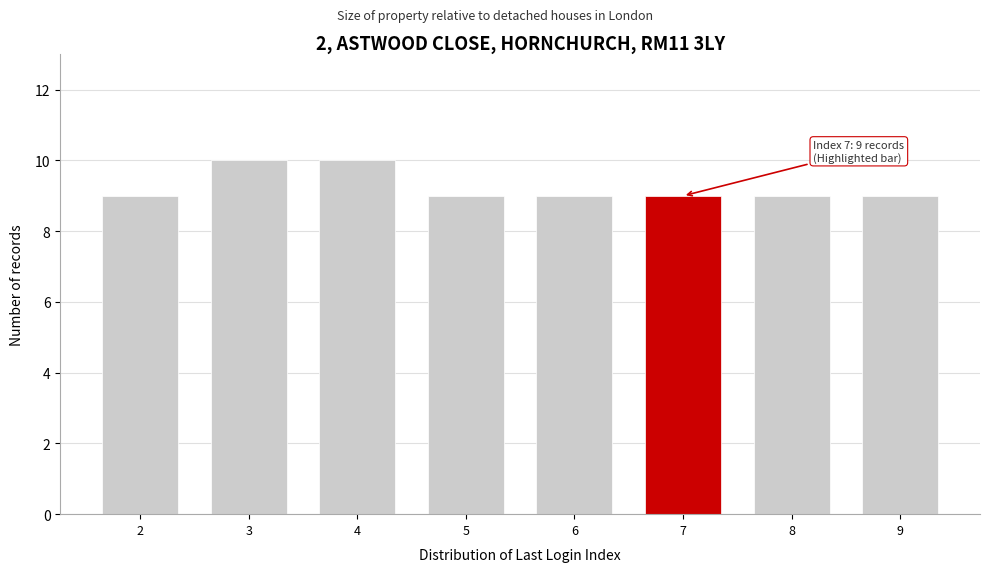

Reading right to left, transcribe all the data shown in this chart.

9	9	9	9	9	10	10	9